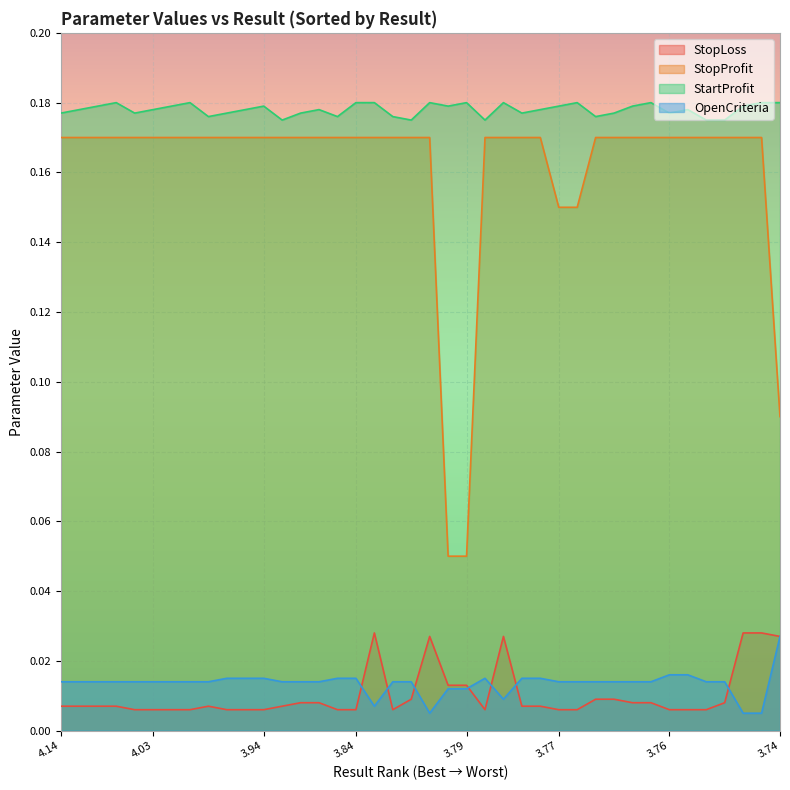

Which series has the largest range (max minus min)?

StopProfit